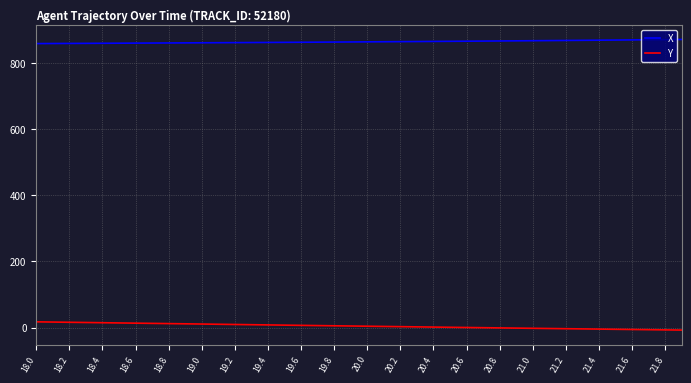

What is the greatest value displayed?

871.0